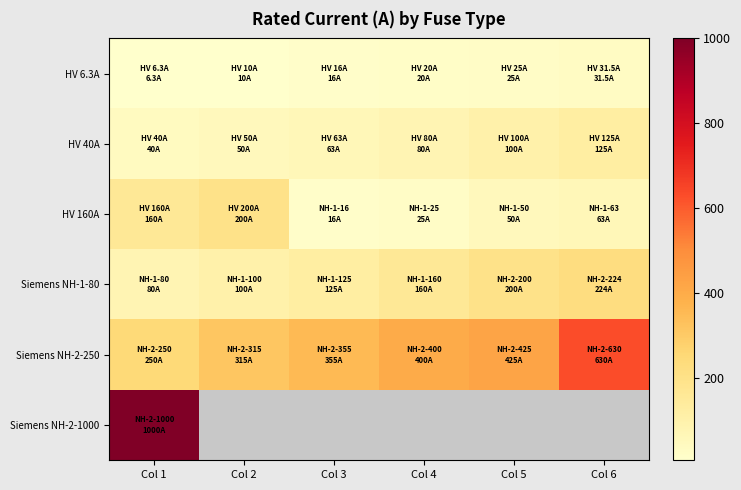

Count the number of data series in this chart.

6